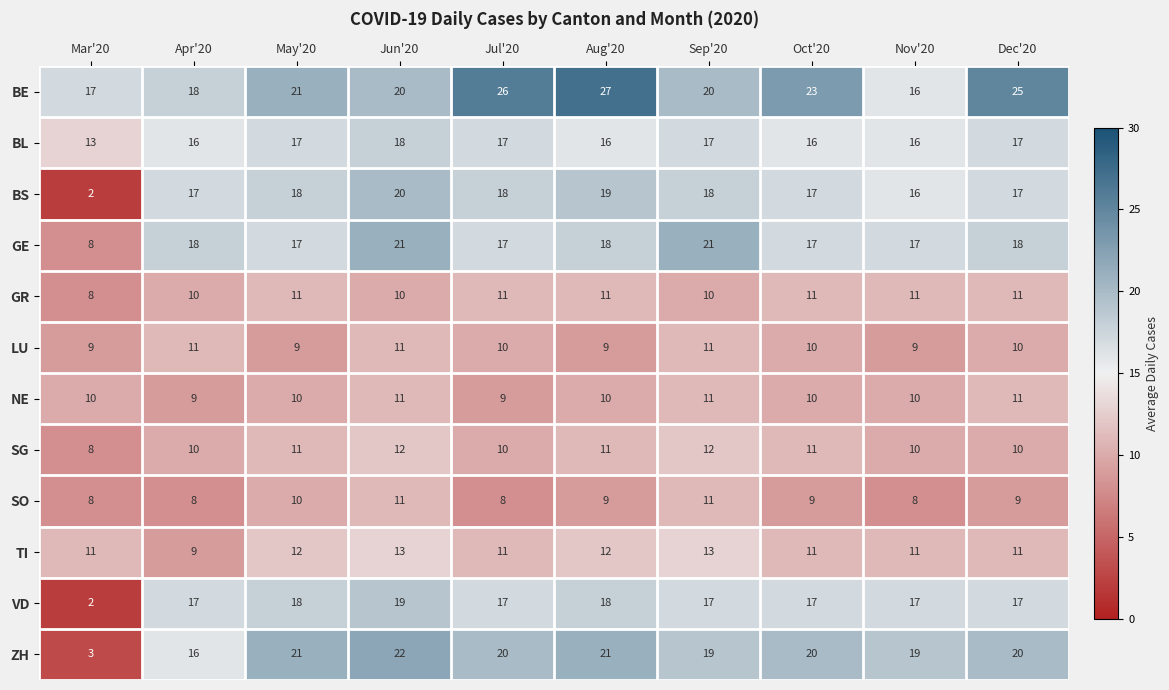

At how many categories does at least one series exceed 2?

10